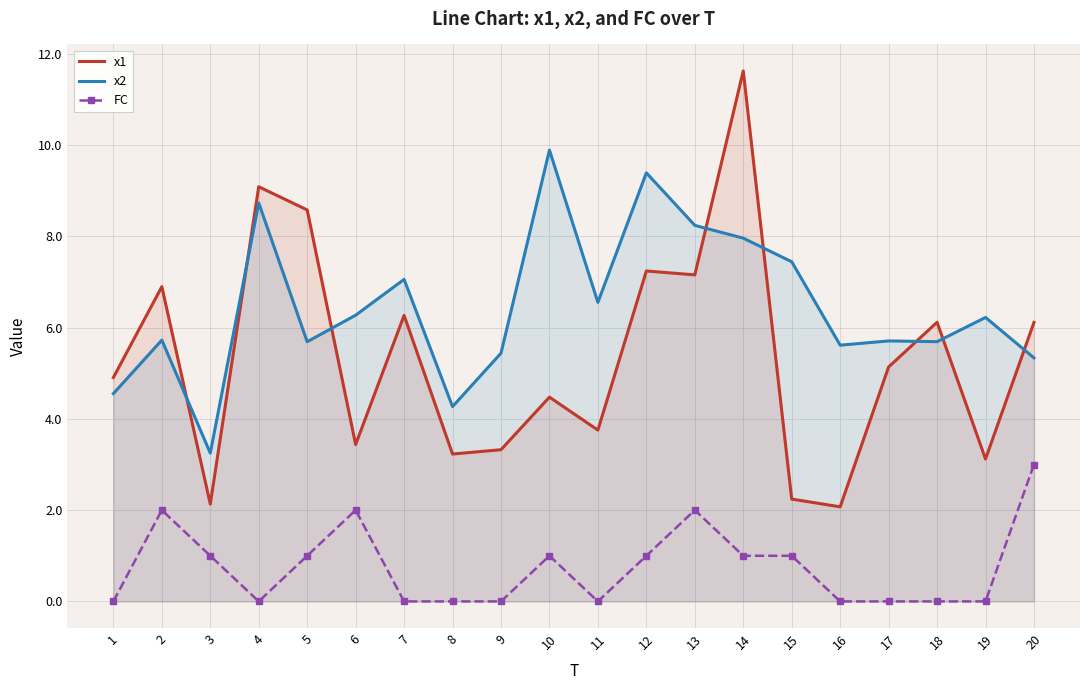

Which series changed the most between 11 and 18?

x1